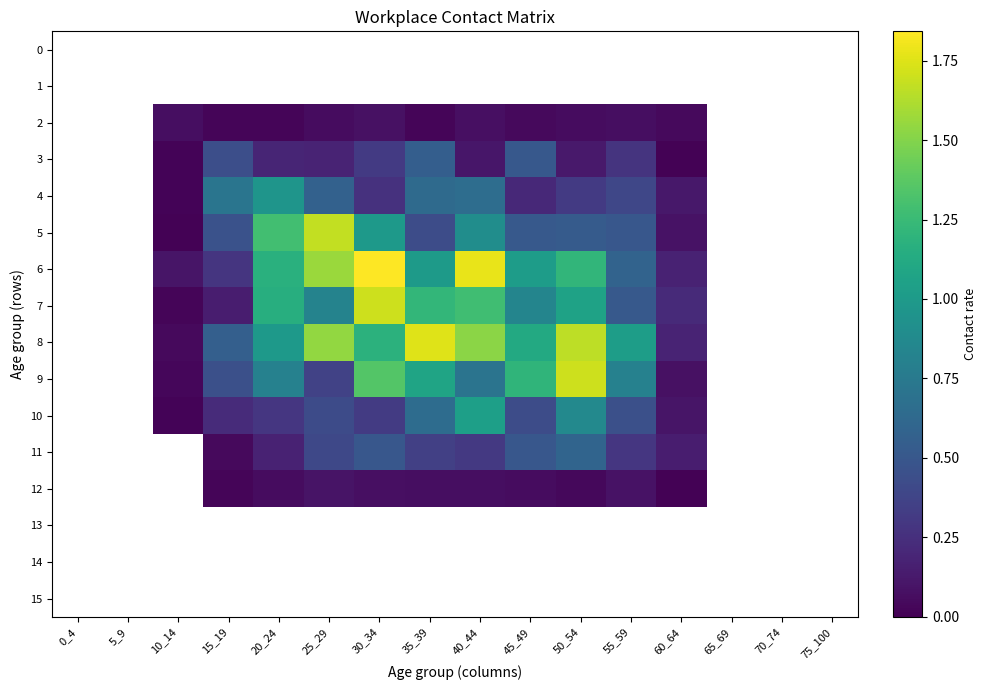

Count the number of data series in this chart.

16